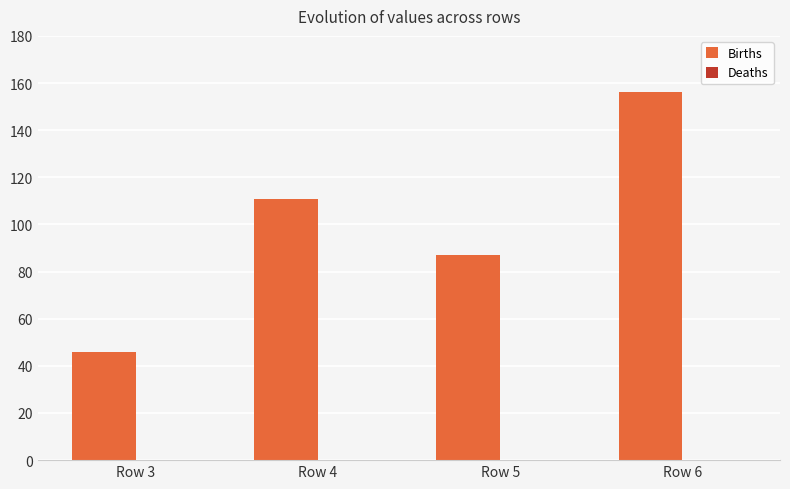

What is the change in value from Row 5 to Row 6?

+69